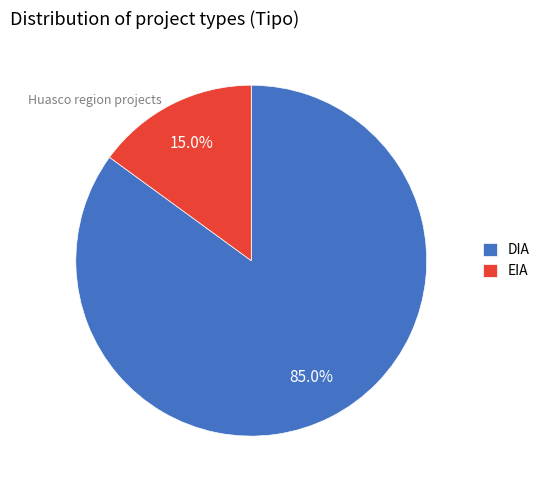

True or false: DIA accounts for 90% of the total.

False